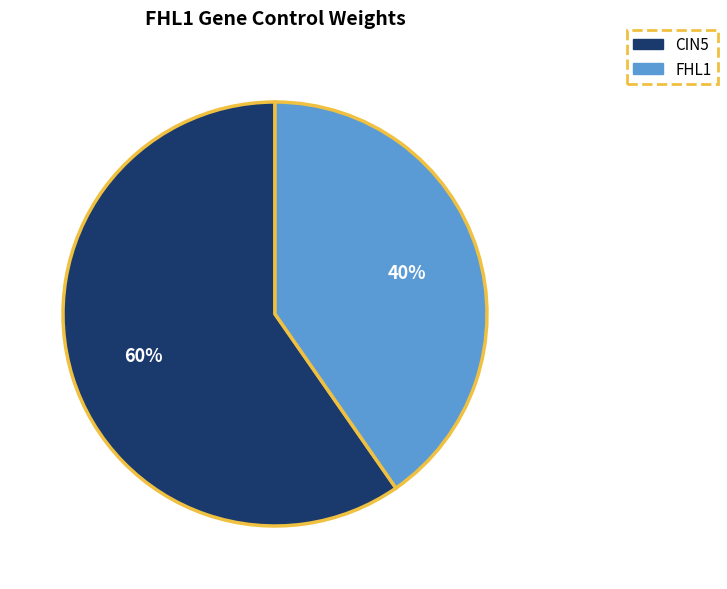

Is there a majority slice in this chart?

Yes